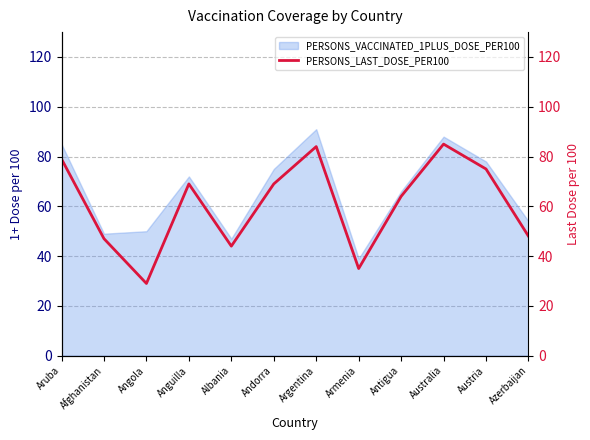

Rank the categories by value from lowest to highest.

Angola, Armenia, Albania, Afghanistan, Azerbaijan, Antigua, Anguilla, Andorra, Austria, Aruba, Argentina, Australia